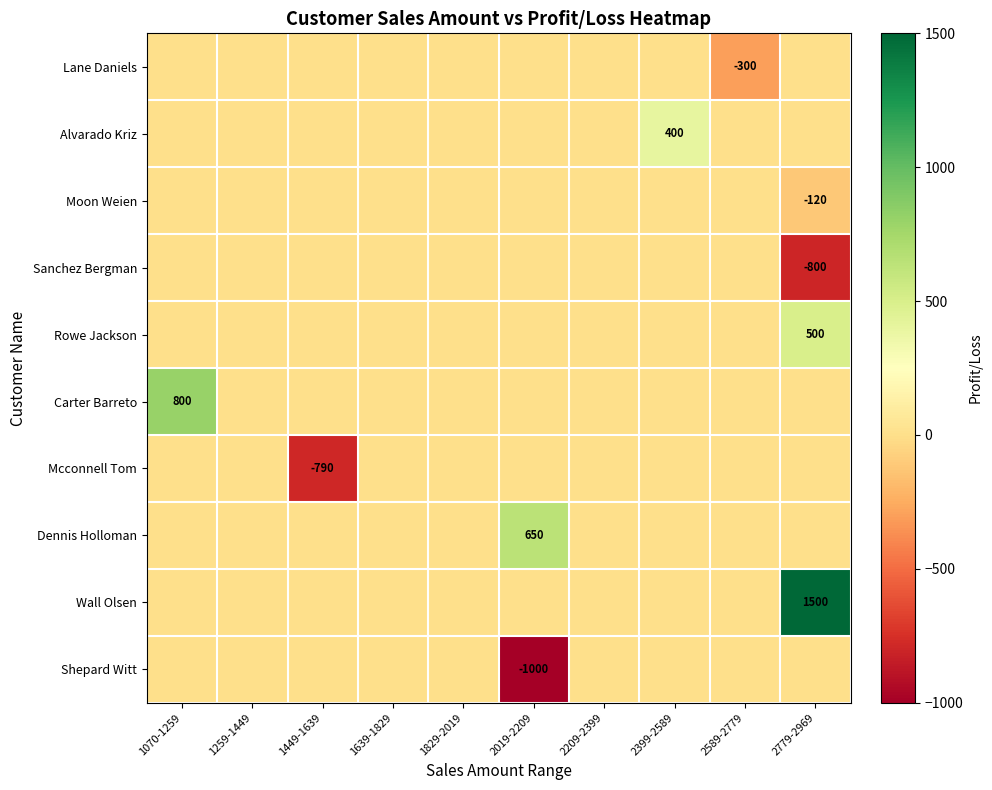

At 2399-2589, list the series in order from largest to smallest.

Alvarado Kriz, Lane Daniels, Moon Weien, Sanchez Bergman, Rowe Jackson, Carter Barreto, Mcconnell Tom, Dennis Holloman, Wall Olsen, Shepard Witt